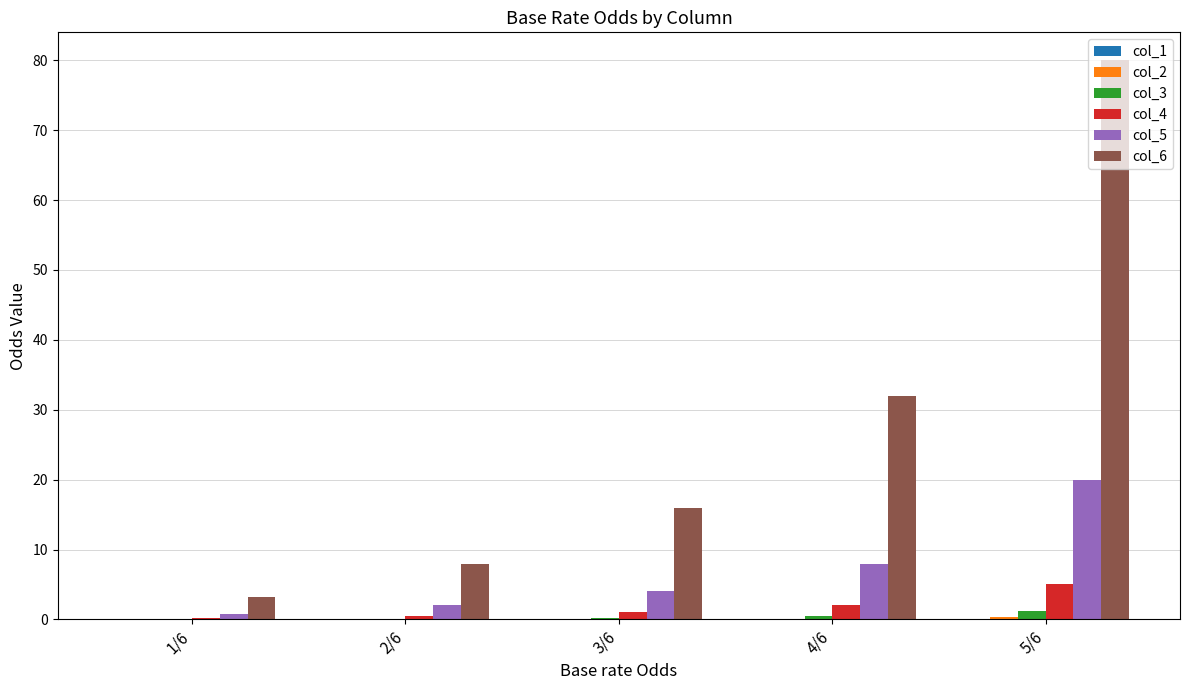

At which category is the sum across all series the highest?

5/6